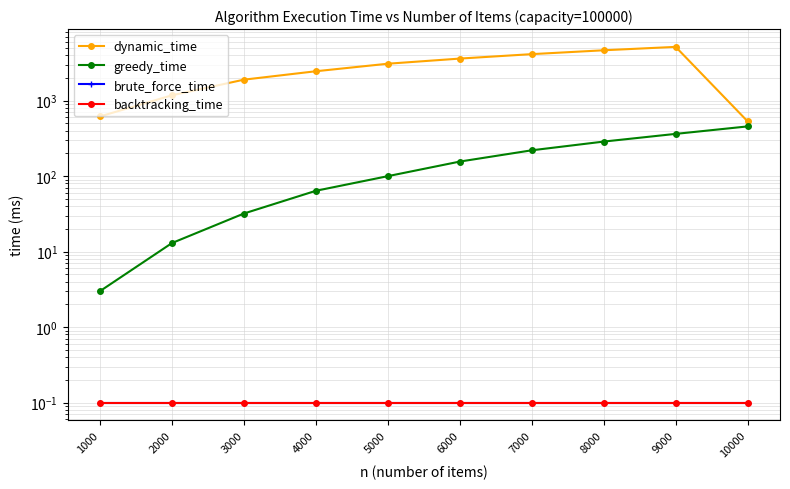

Is the value of backtracking_time at 7000 greater than the value of brute_force_time at 2000?

No